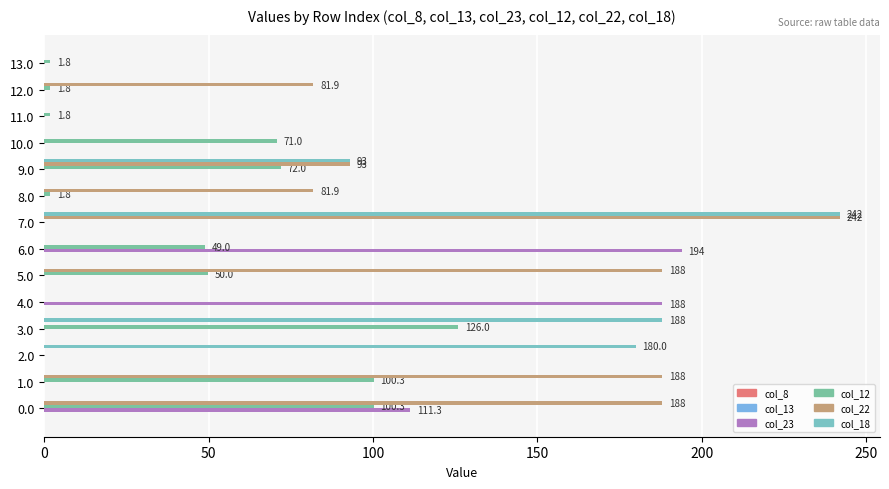

At which category is the sum across all series the highest?

7.0